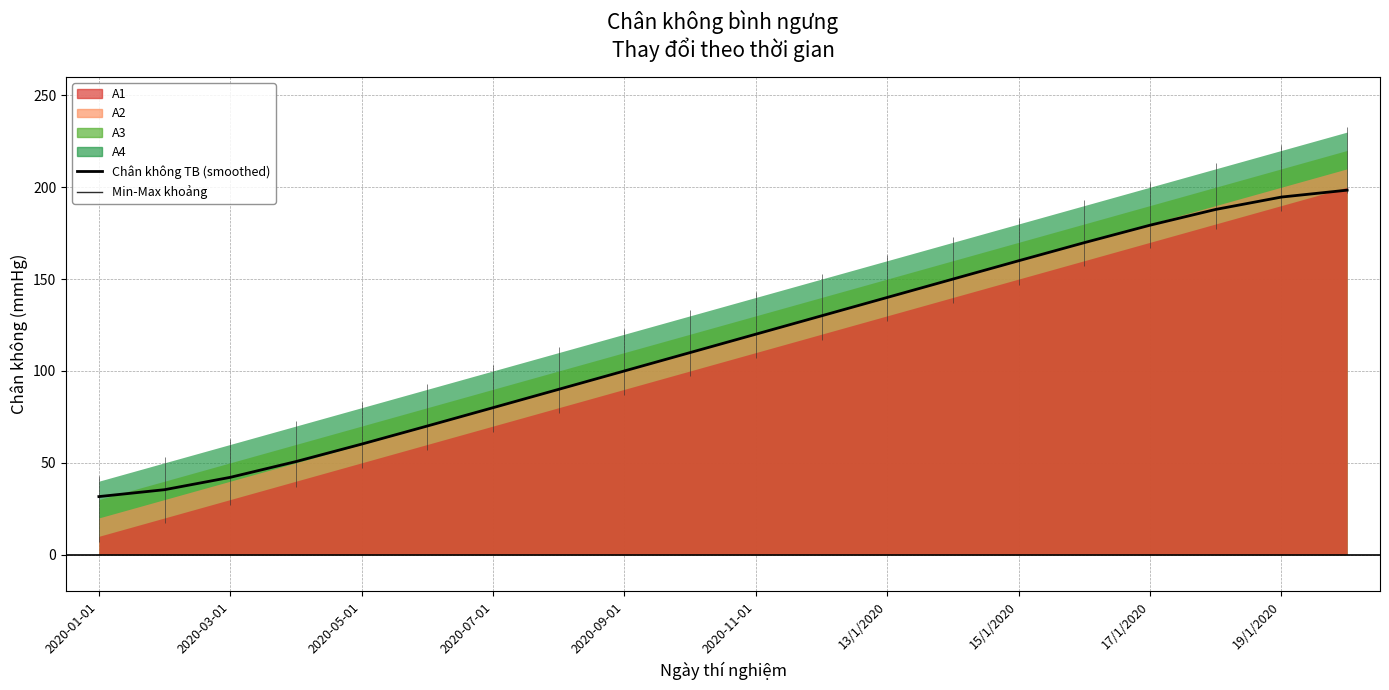

Which label corresponds to the smallest value in the chart?

2020-01-01